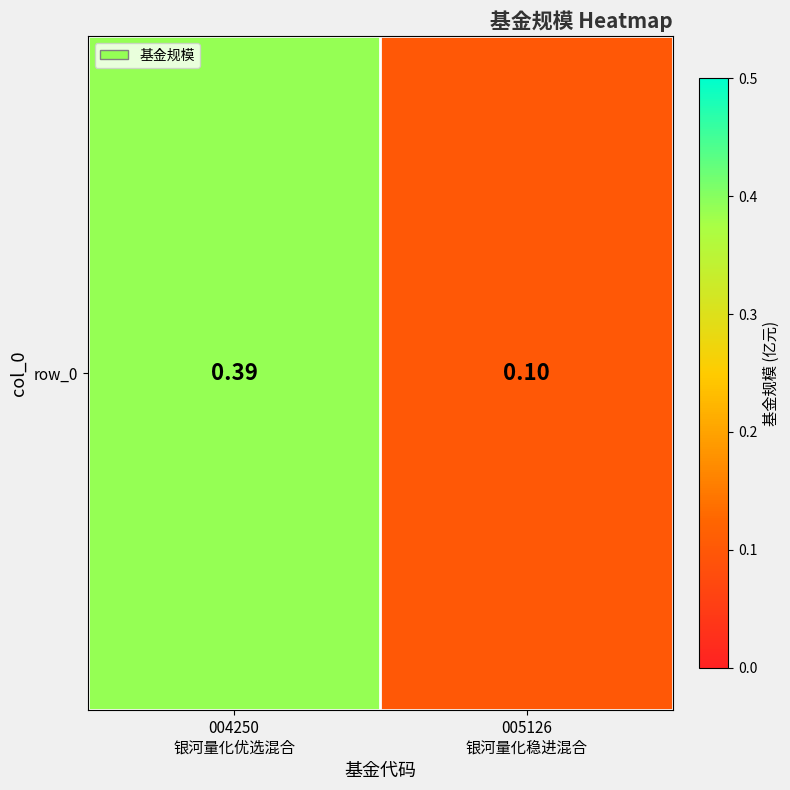

Reading left to right, extract all data points from this chart.

004250
银河量化优选混合=0.4	005126
银河量化稳进混合=0.1